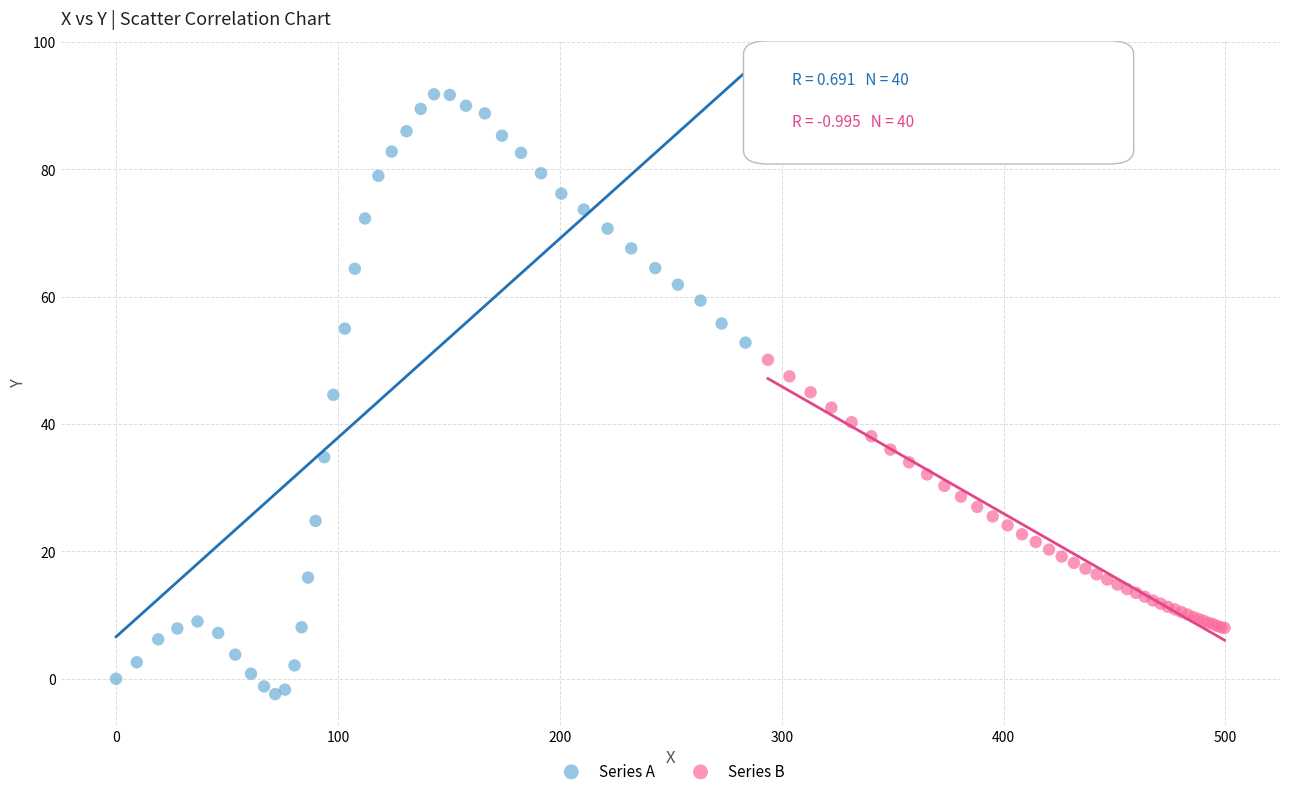

Which series contains the highest Y value?

Series A